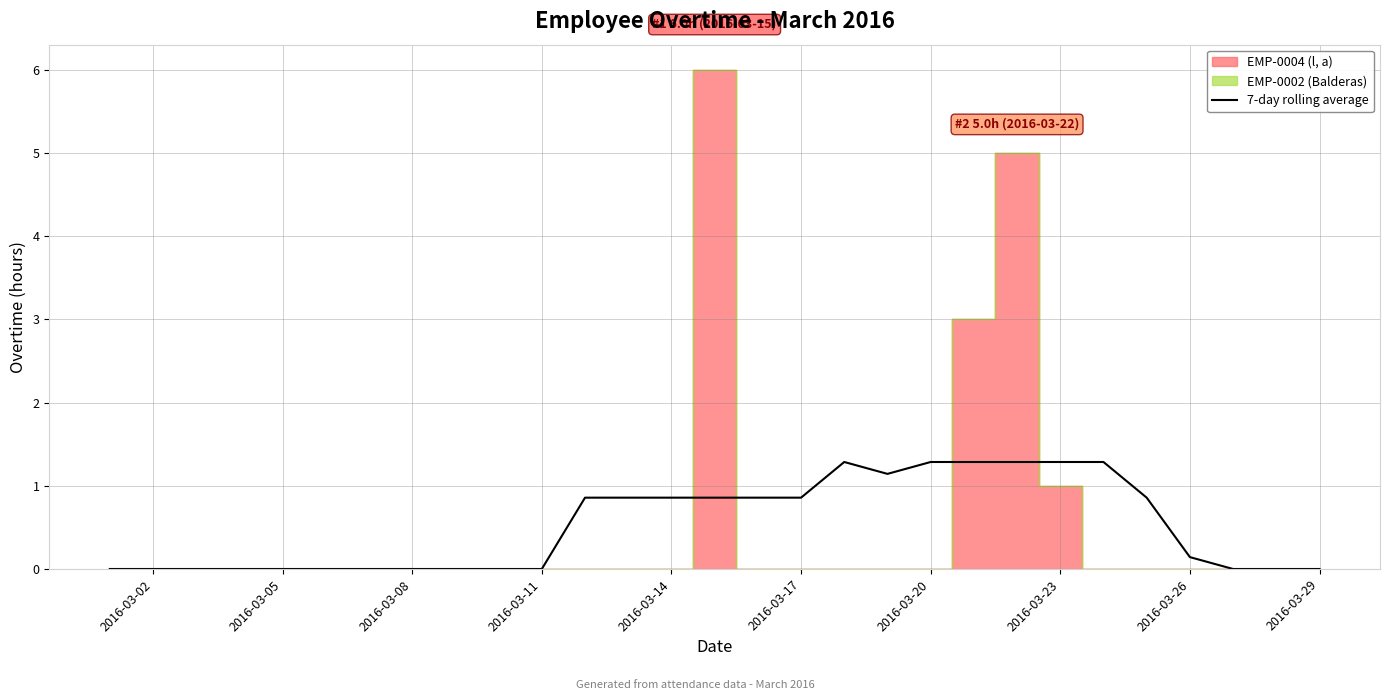

Reading right to left, what are all the values shown in this chart?

0.0	0.0	0.0	0.1	0.9	1.3	1.3	1.3	1.3	1.3	1.1	1.3	0.9	0.9	0.9	0.9	0.9	0.9	0.0	0.0	0.0	0.0	0.0	0.0	0.0	0.0	0.0	0.0	0.0